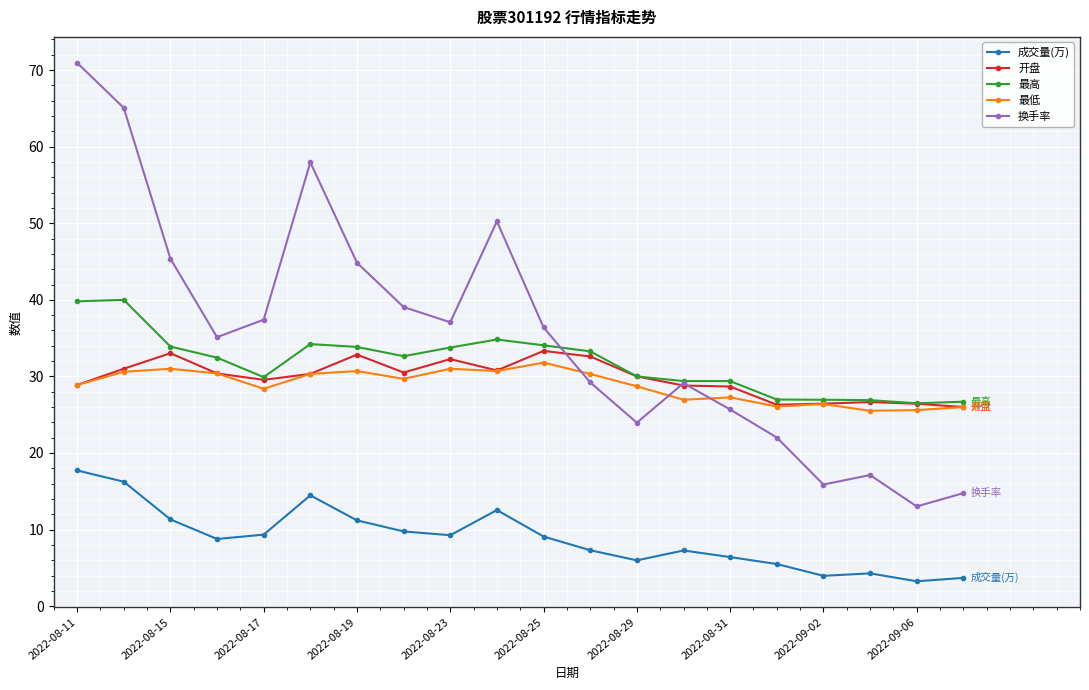

What is the highest value of the 最高 series?

40.0